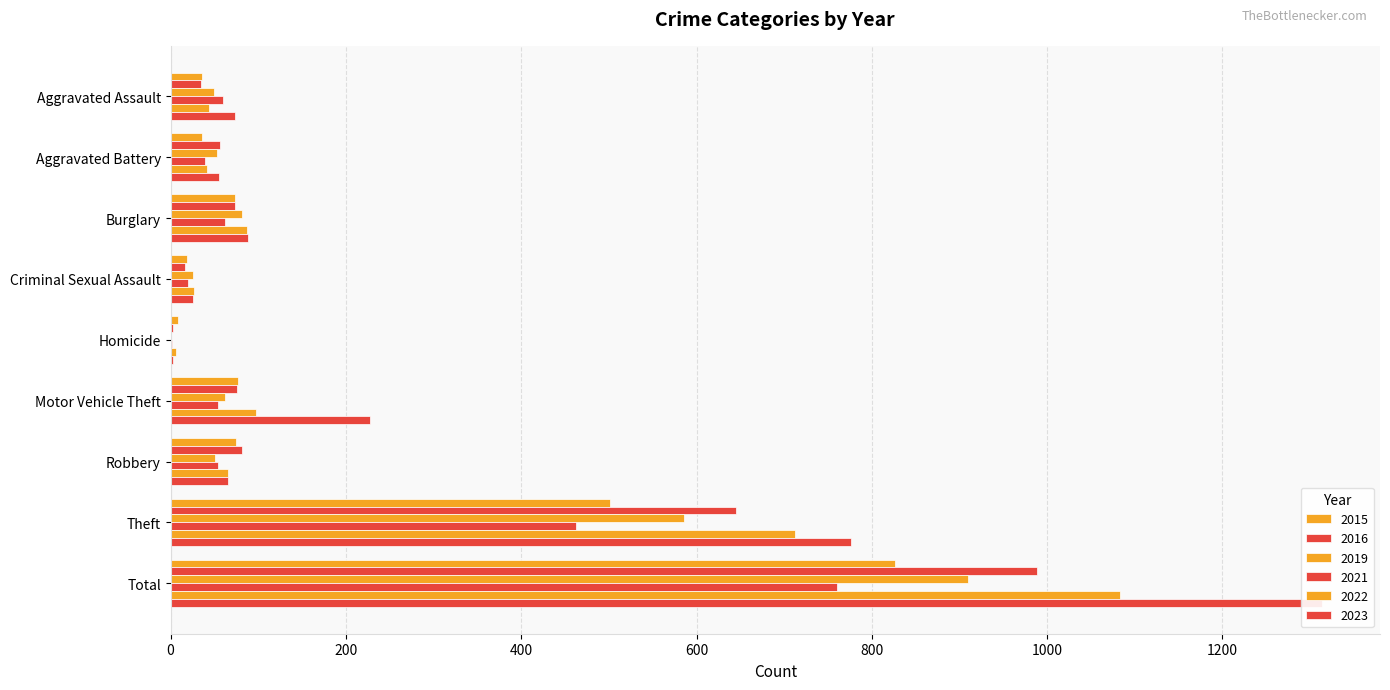

Between Total and Motor Vehicle Theft, which is larger?

Total